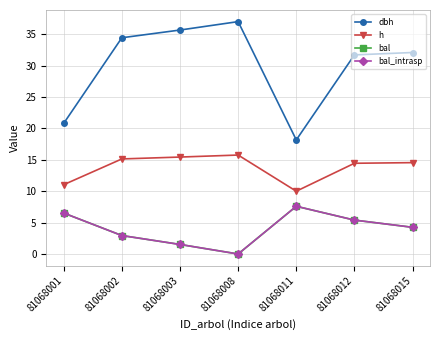

How many interior local valleys does the dbh series have?

1